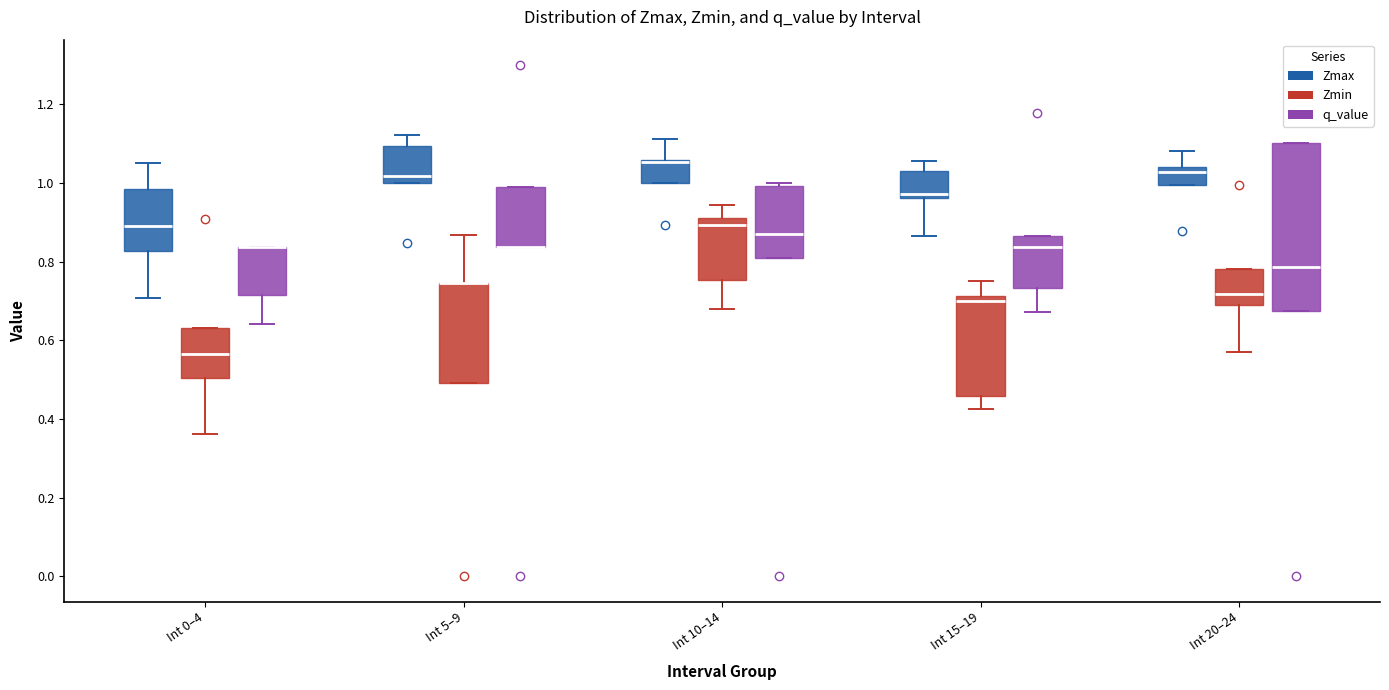

Where does the median line of the box for Int 10–14 (q_value) sit on the y-axis? The values are not printed on the chart, so give them approximately, as read against the axis.

0.88